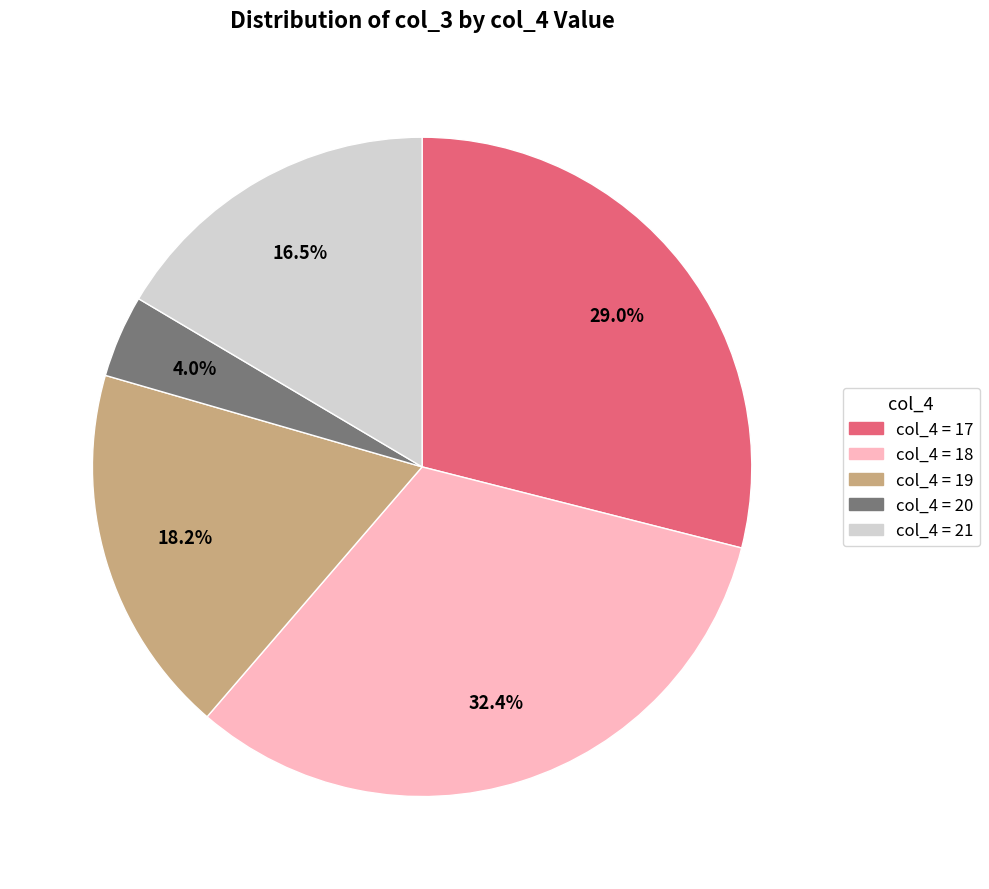

Is there a majority slice in this chart?

No